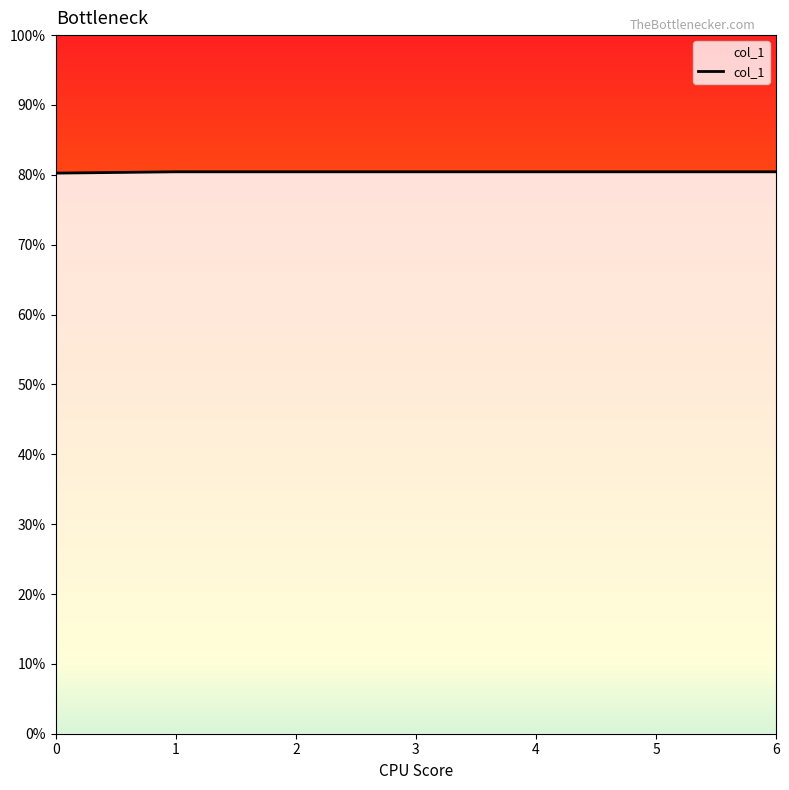

Is this an area chart (filled region under the line)?

Yes